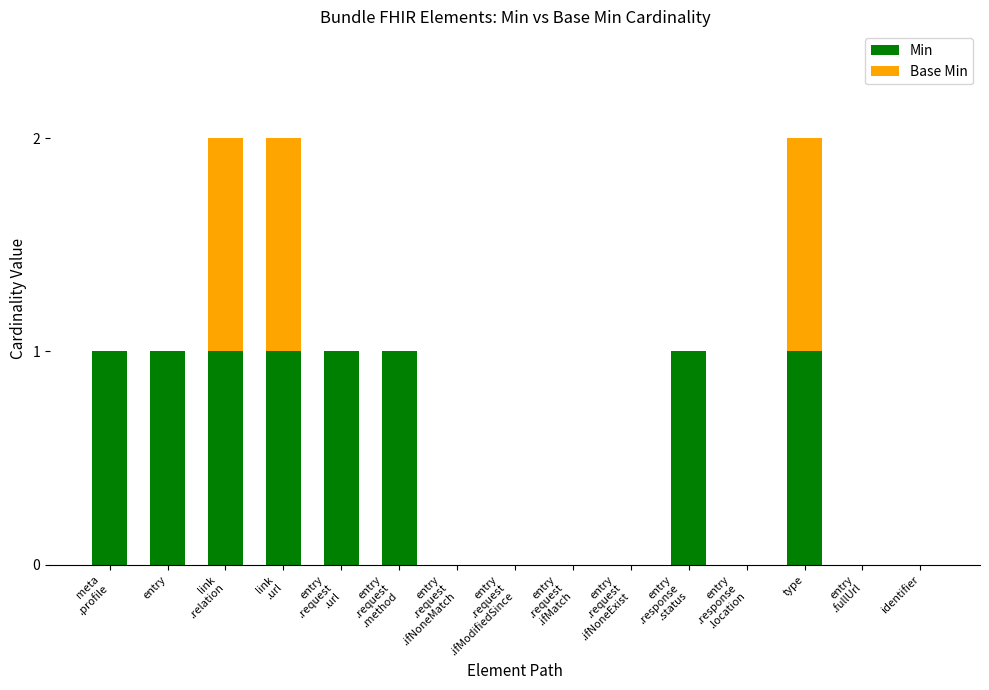

What is the sum of all Min values?

8